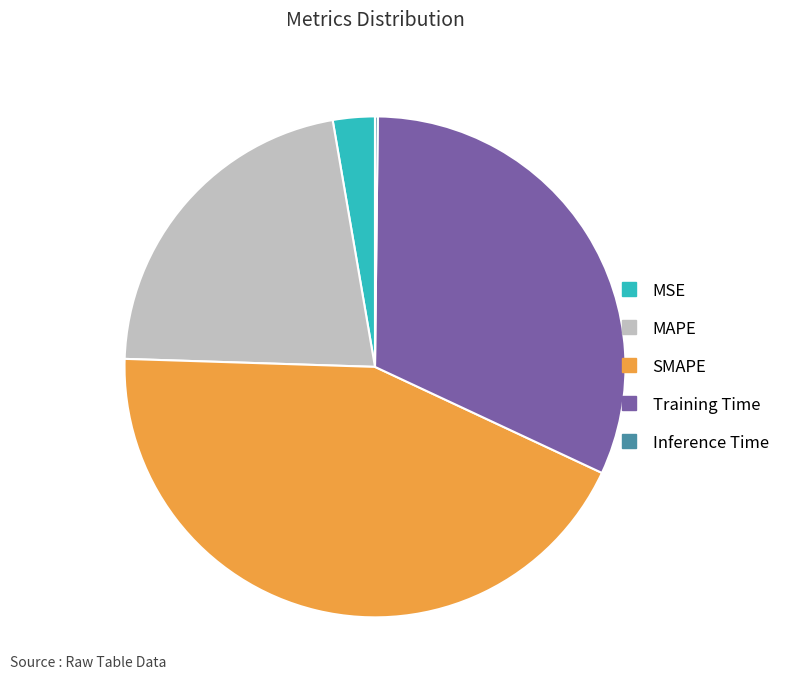

Do MAPE and SMAPE together represent more than half of the pie?

Yes